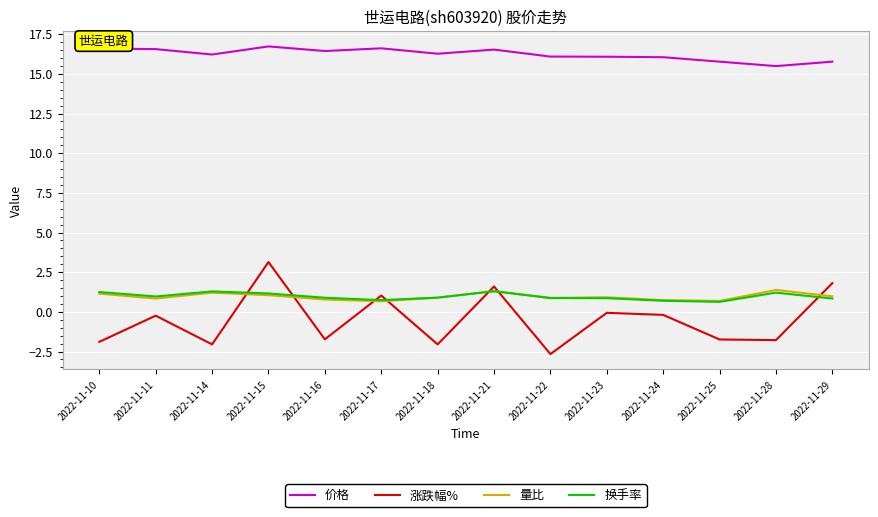

Is it true that 量比 equals 0.9 at 2022-11-23?

True